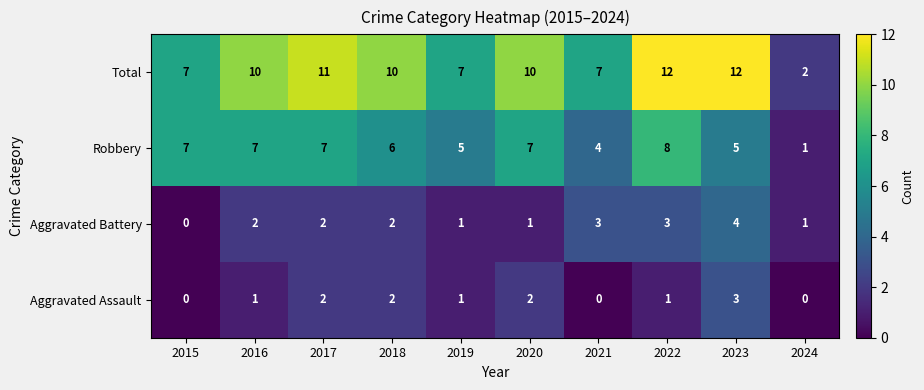

How many Aggravated Battery values are between 1 and 3?

8